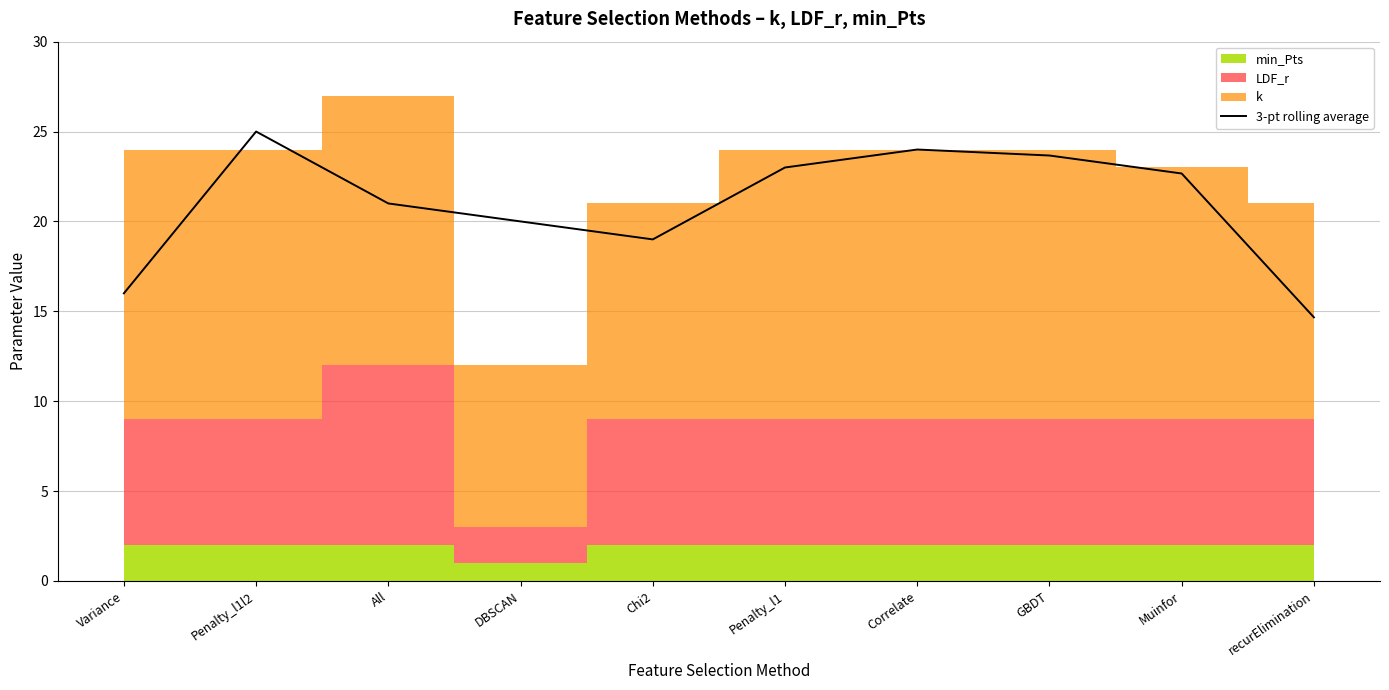

How many lines are shown in the chart?

1